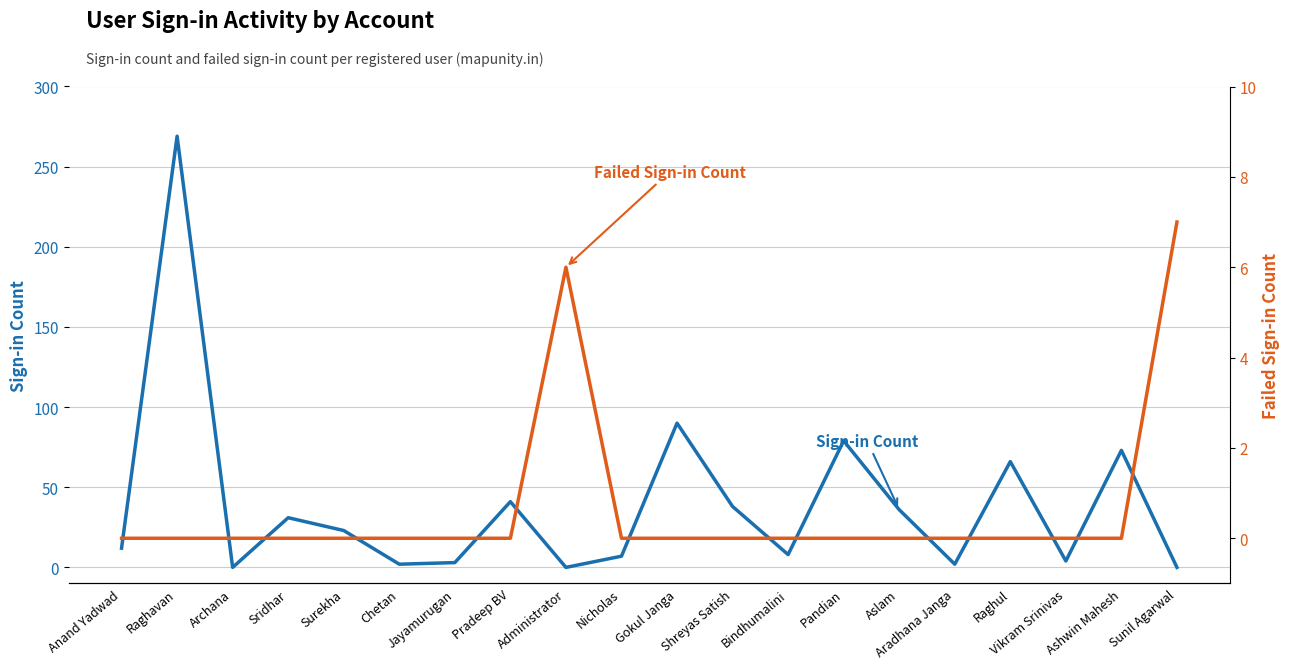

What is the label of the 14th point from the left?

Pandian